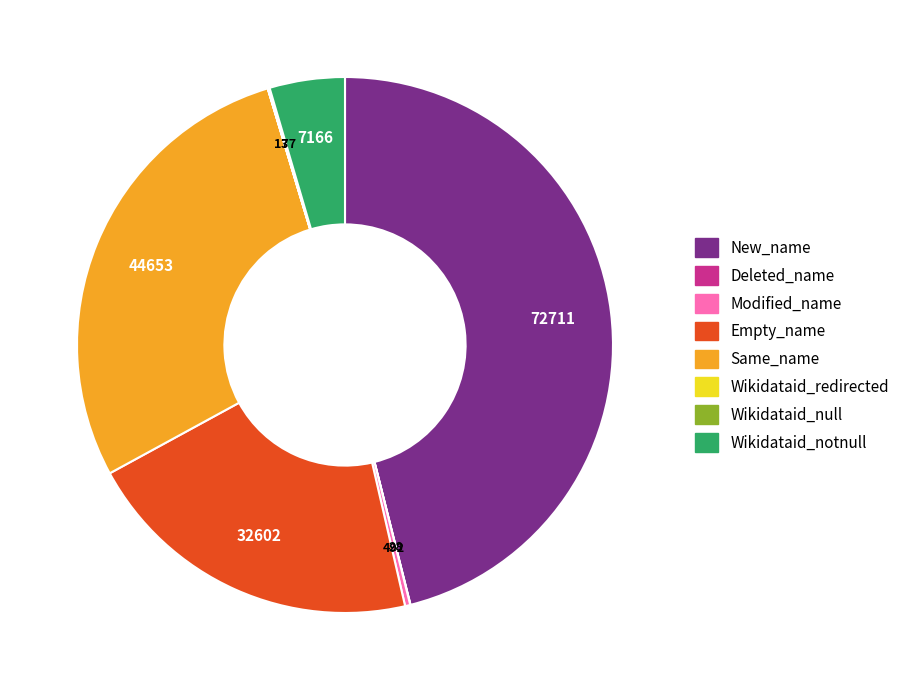

The Modified_name slice represents 0% of the pie. True or false?

True